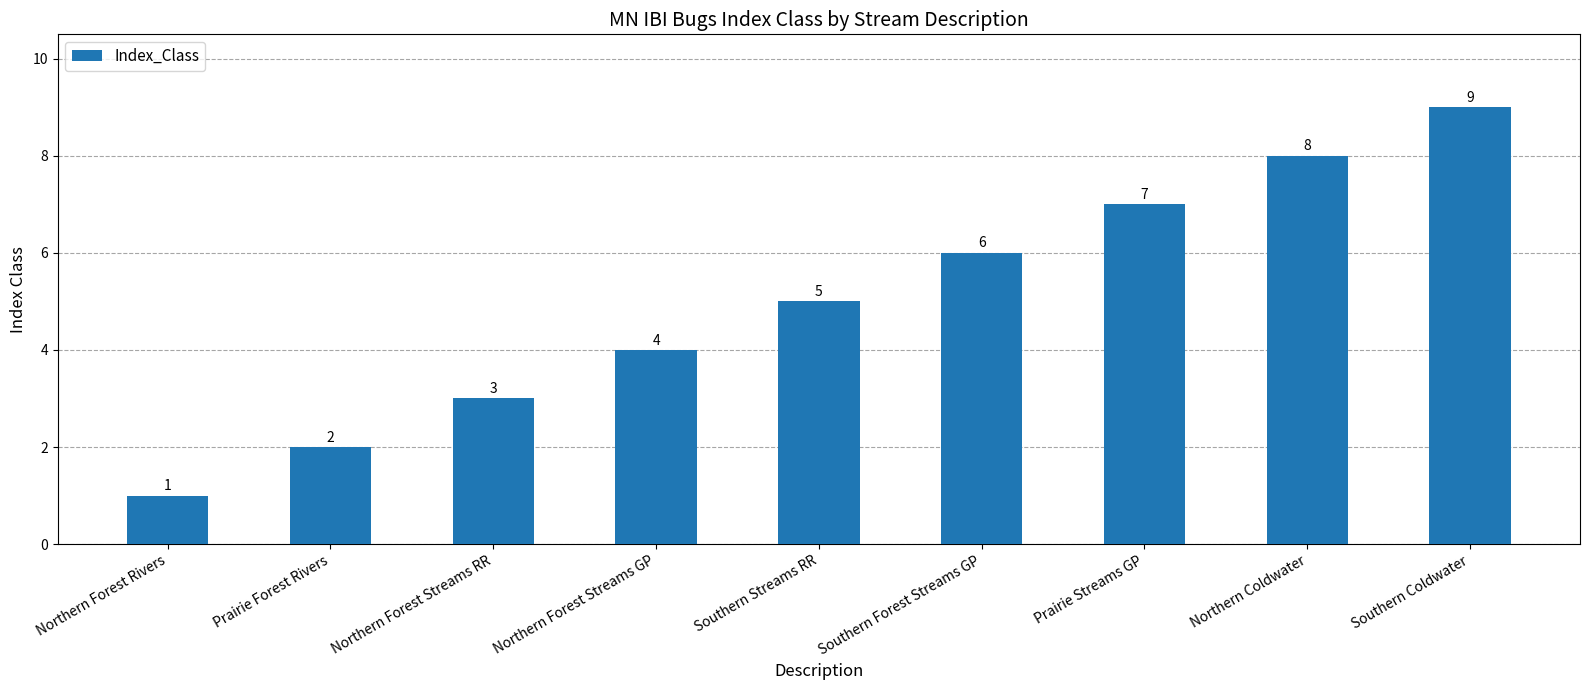

What position from the right is Southern Coldwater?

1